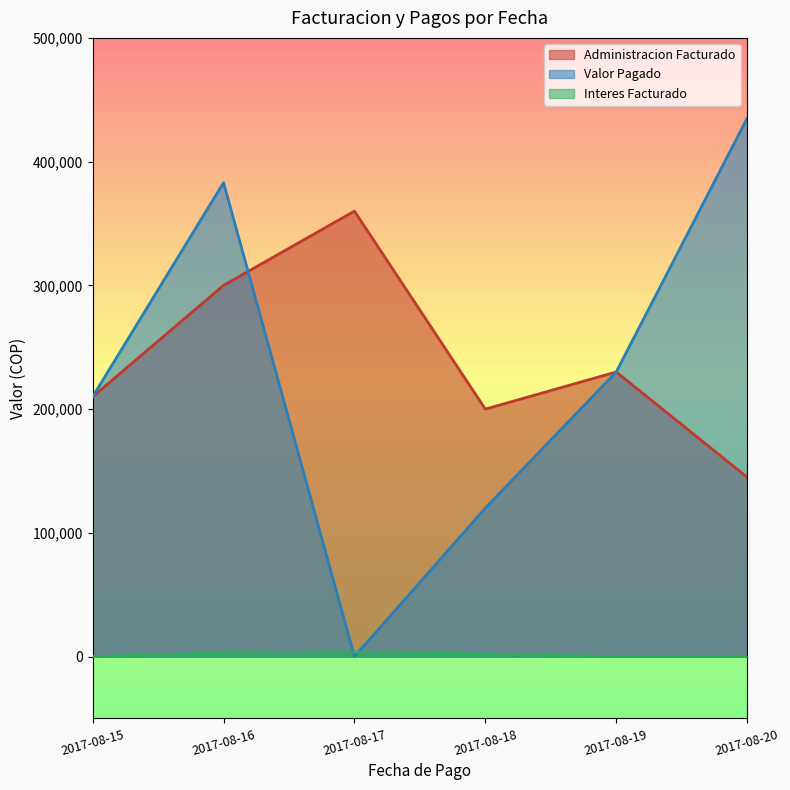

What is the total value across all series at 2017-08-19?

460000